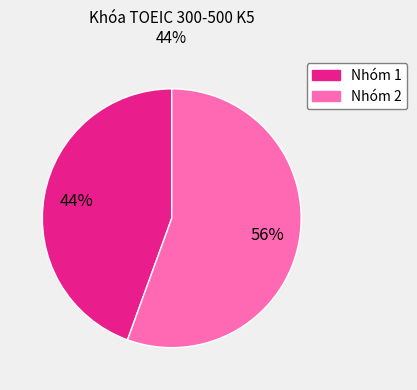

To the nearest percent, what is the average slice percentage?

50%